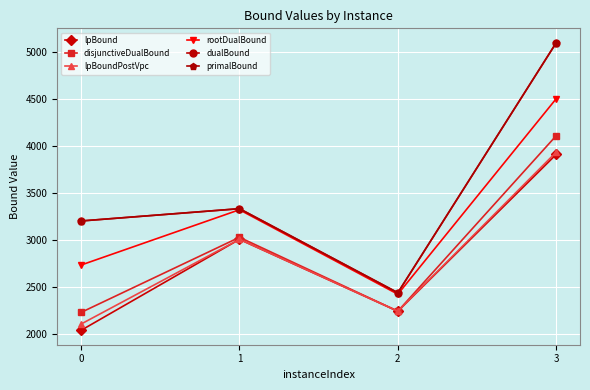

In primalBound, how many points are higher than both neighbors (excluding endpoints)?

1